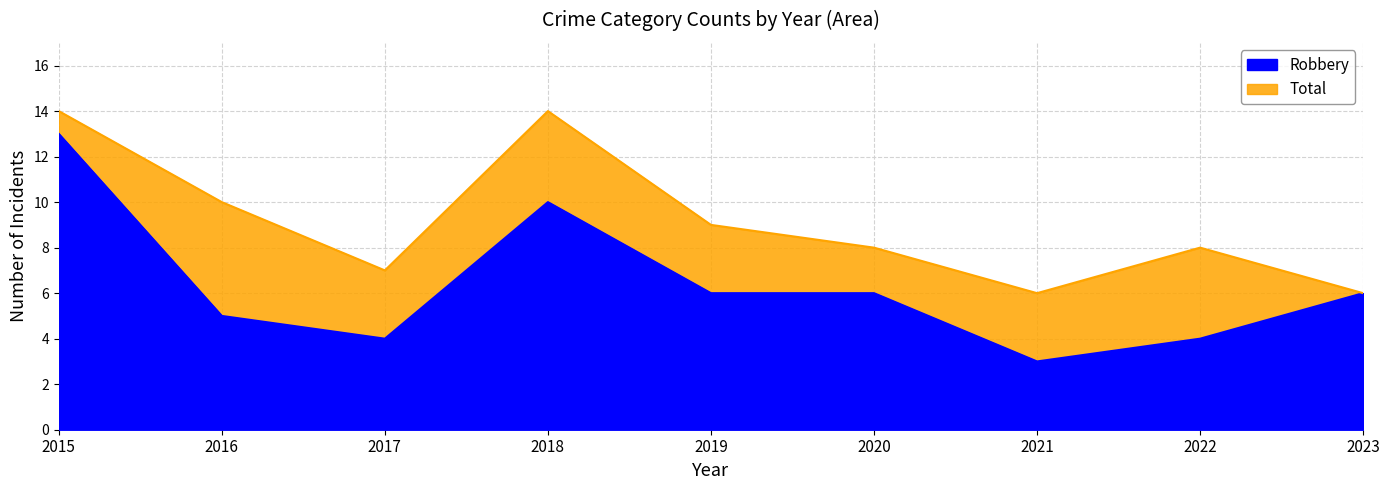

True or false: Robbery has a value of 9 at 2023.

False